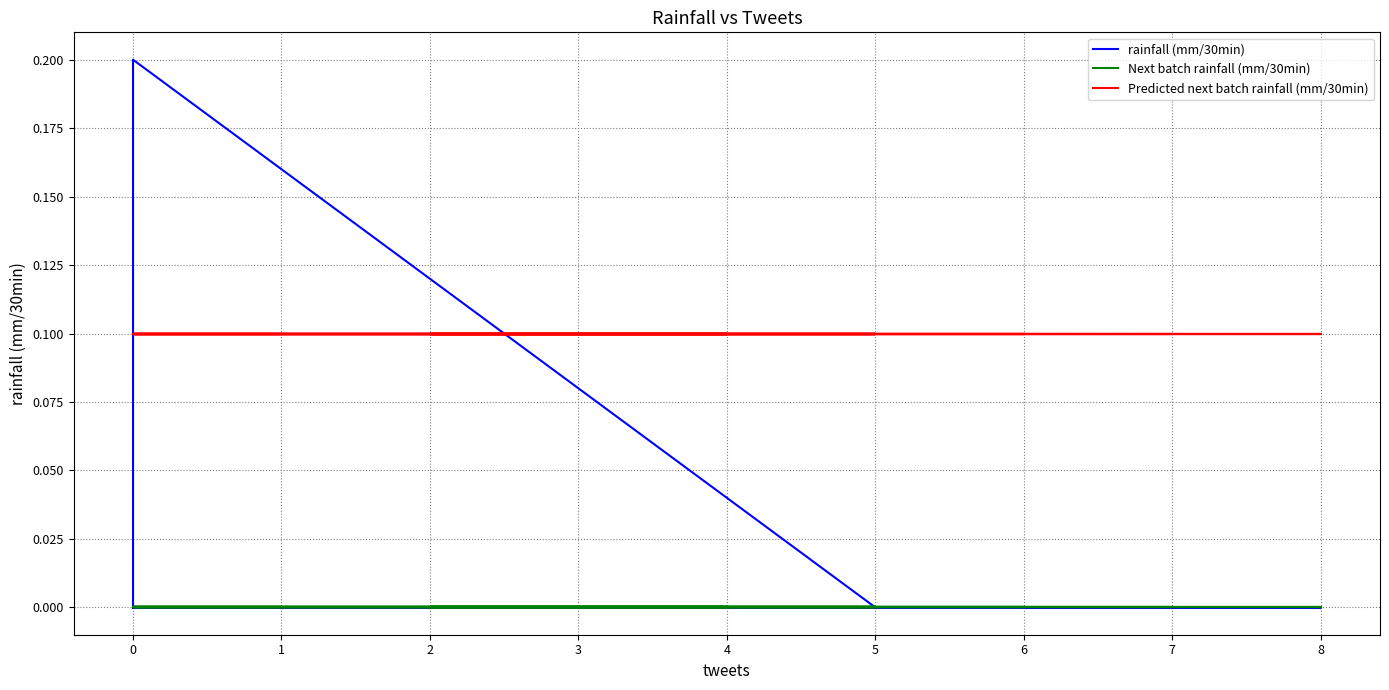

True or false: Next batch rainfall (mm/30min) has a value of 0.0 at 7.

True